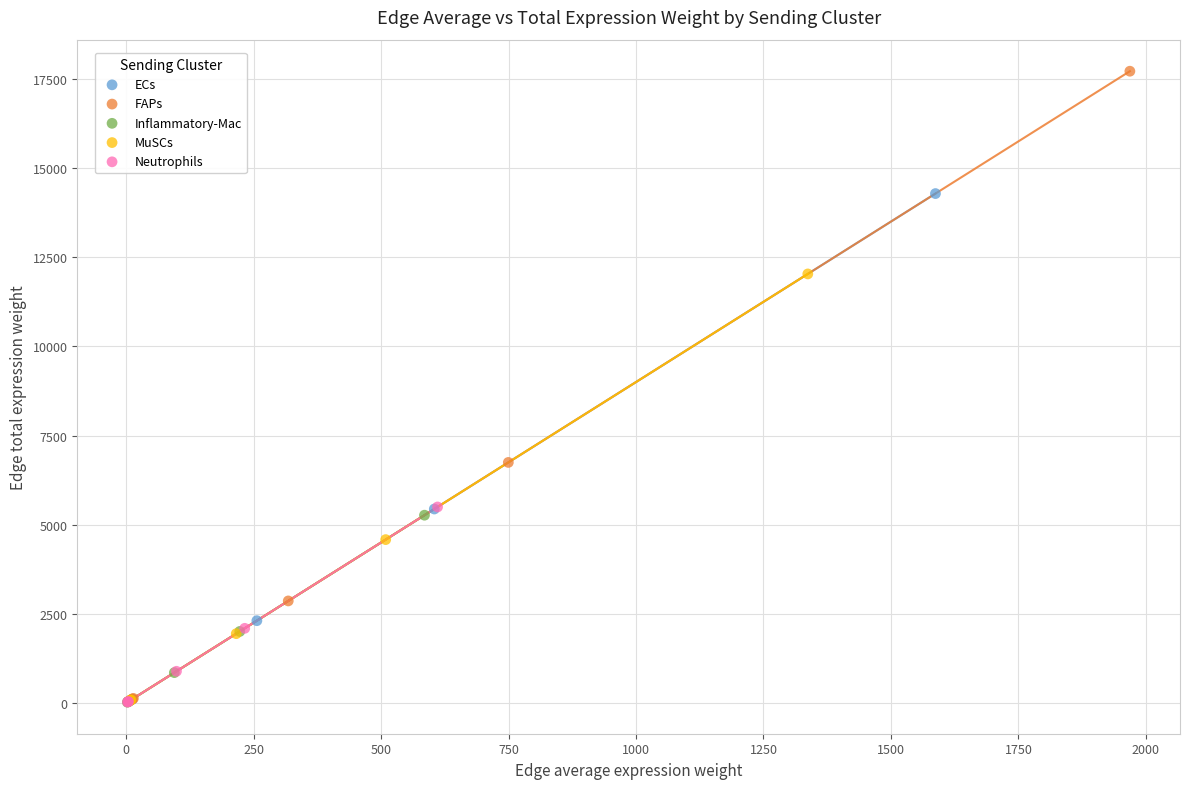

Which series has the largest Y range (max minus min)?

FAPs